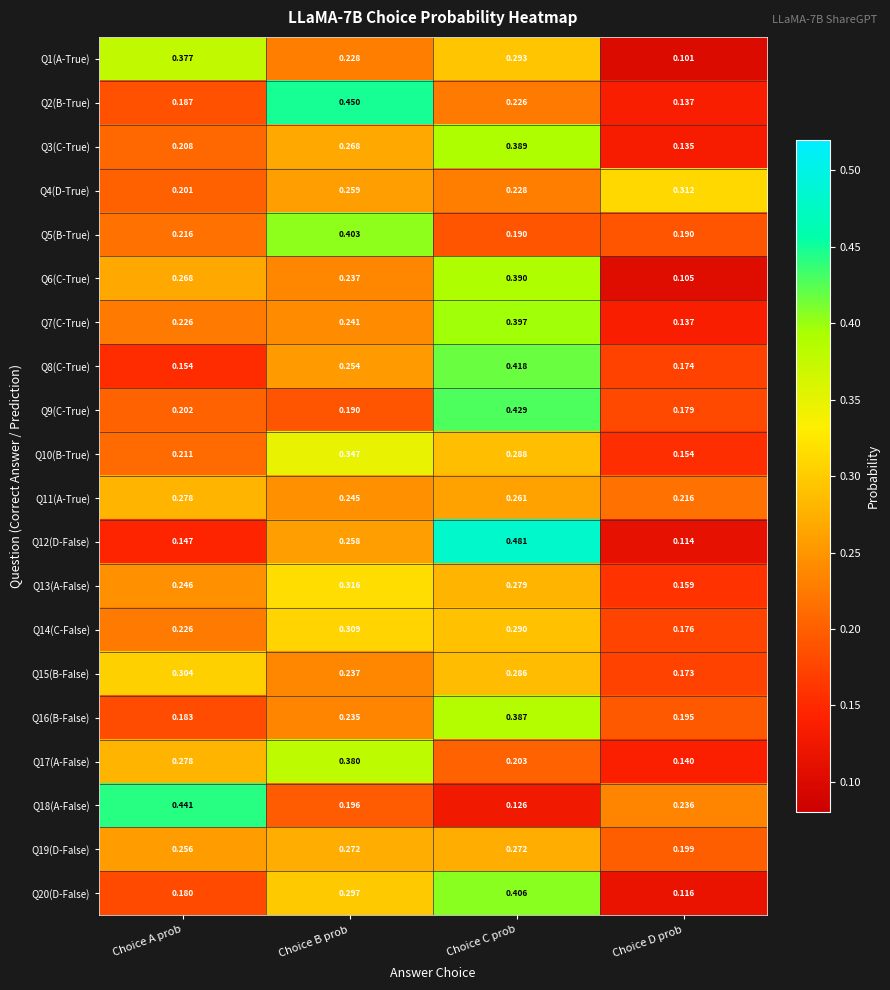

At which category is the sum across all series the highest?

Choice C prob